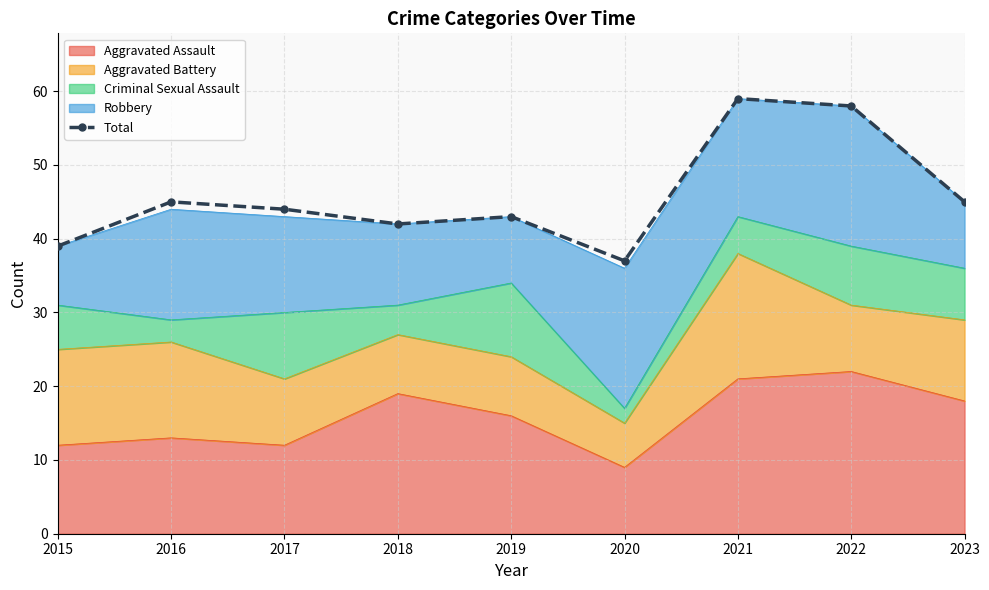

How many lines are shown in the chart?

1